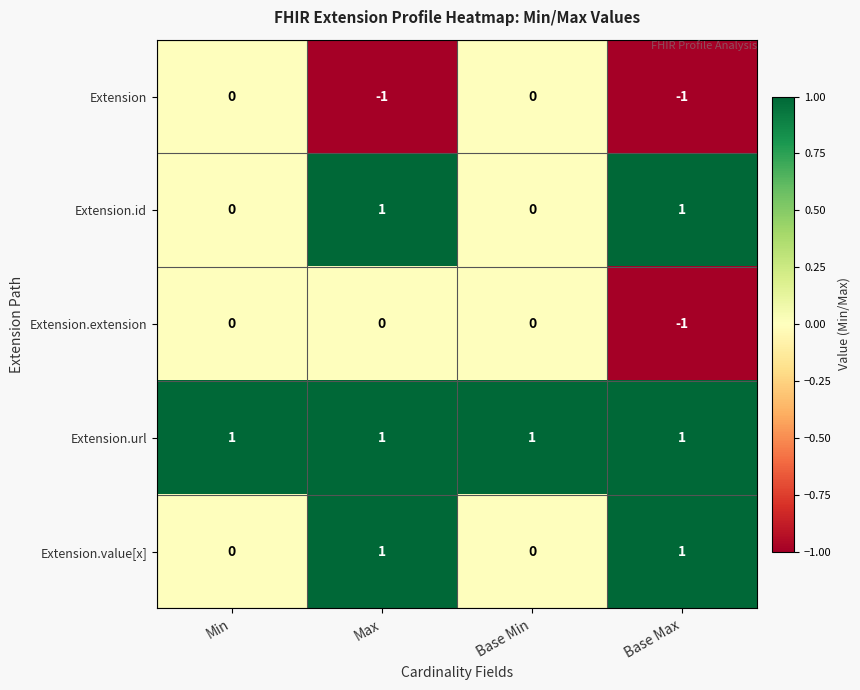

At which category is the sum across all series the highest?

Max